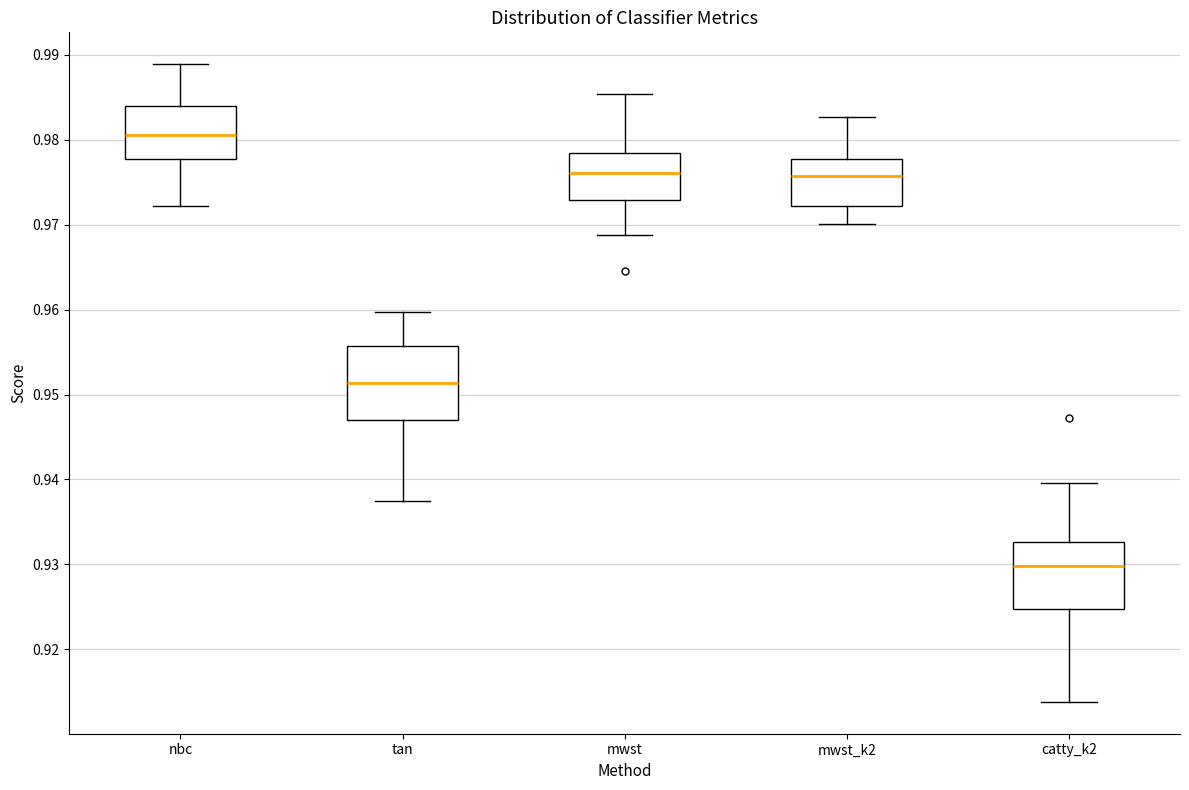

Where is the upper edge of the box for catty_k2 on the y-axis? The values are not printed on the chart, so give them approximately, as read against the axis.

0.933